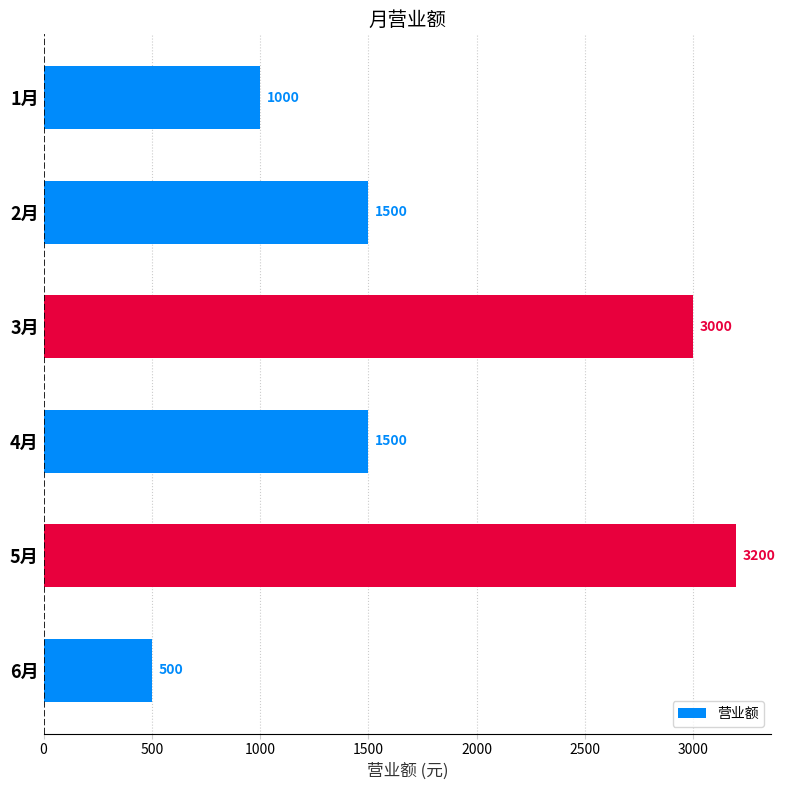

Reading bottom to top, list all the values displayed in this chart.

6月=500	5月=3200	4月=1500	3月=3000	2月=1500	1月=1000